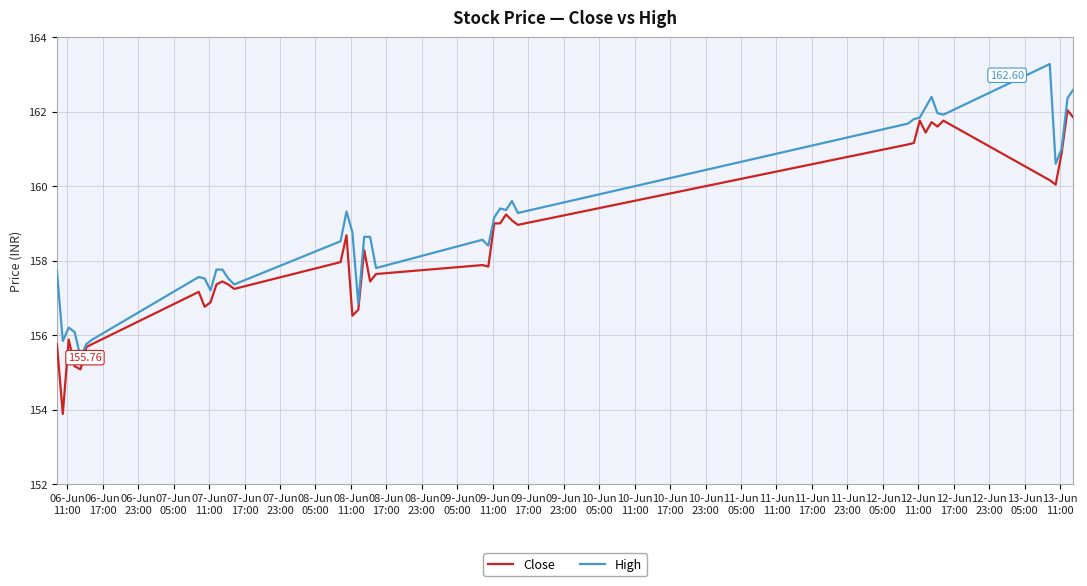

Rank the series by their maximum value, from lowest to highest.

Close, High